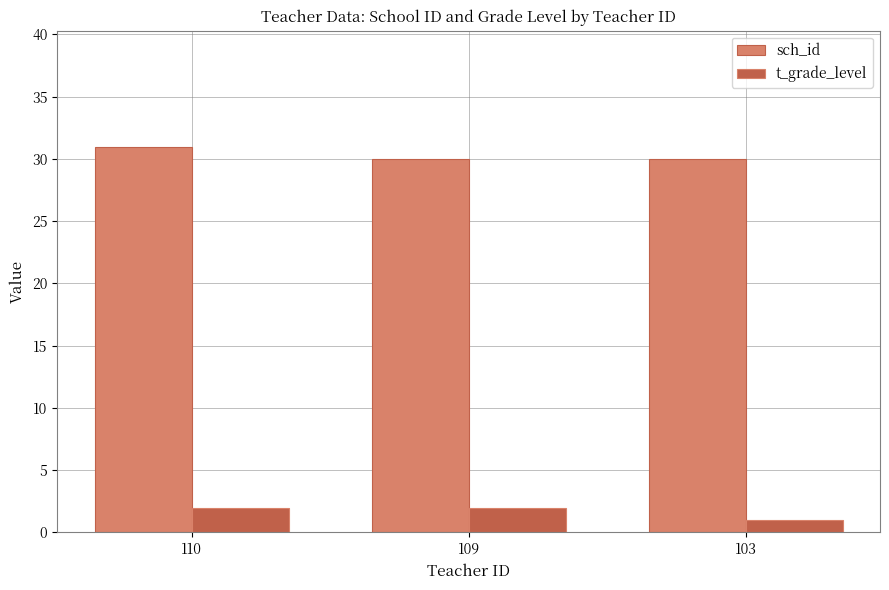

What are all the series names shown in the legend?

sch_id, t_grade_level